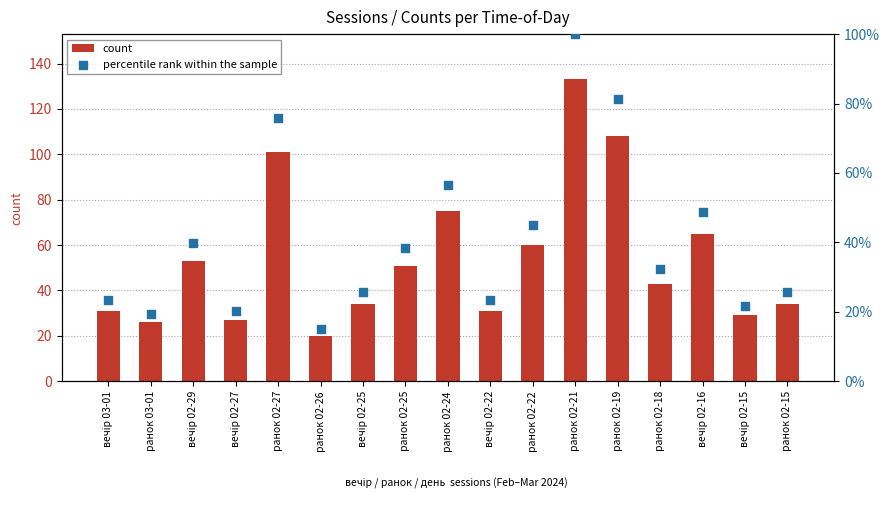

At how many categories does at least one series exceed 90?

3